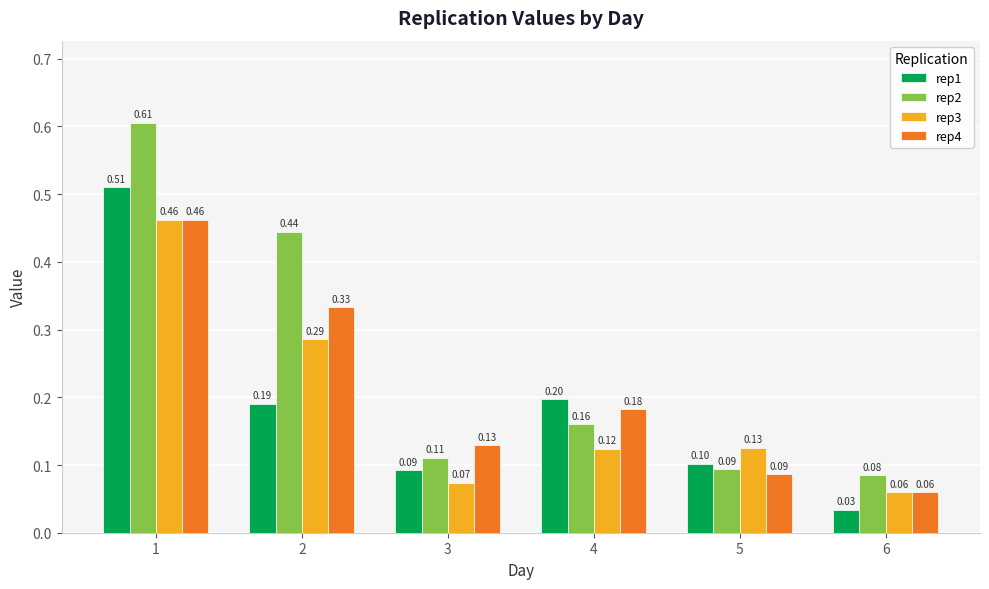

Read the rep4 value at 4.

0.2